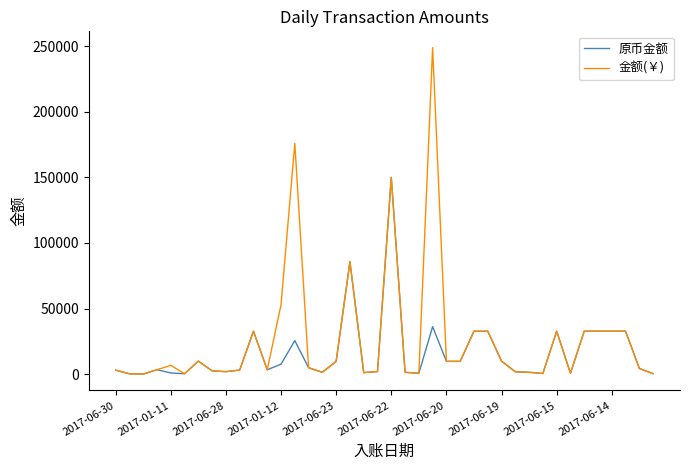

What is the highest value of the 金额(￥) series?

248800.3